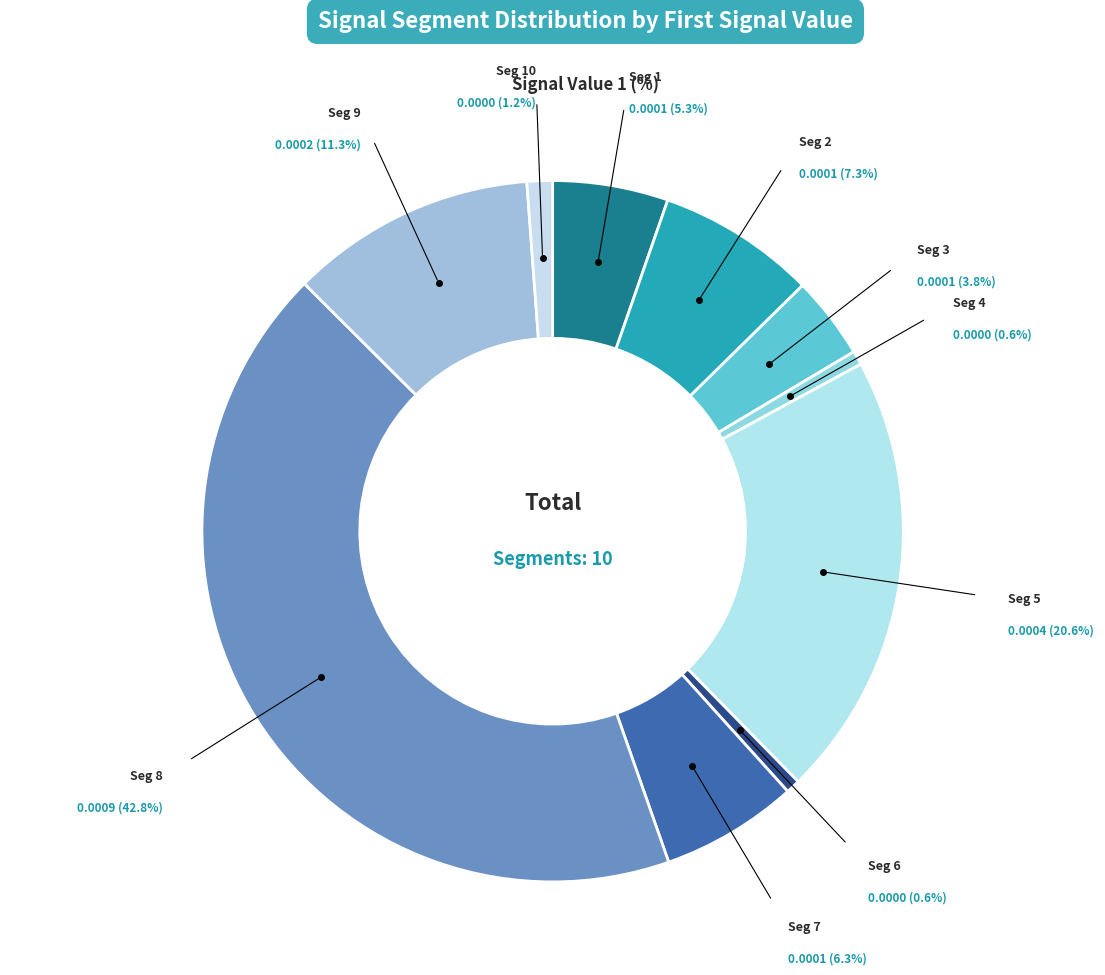

Count the number of slices in the pie.

10